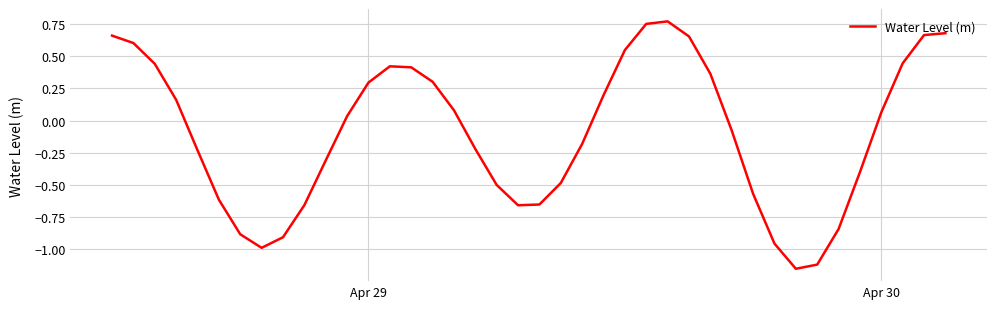

Does the chart have visible grid lines?

Yes